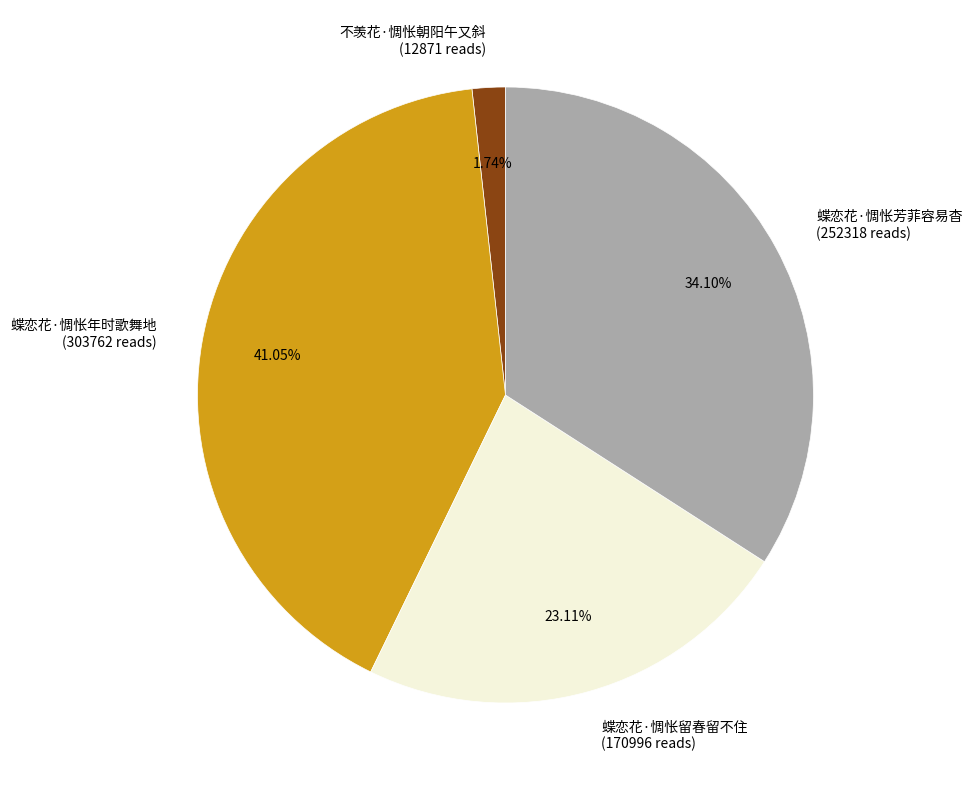

Is there a majority slice in this chart?

No